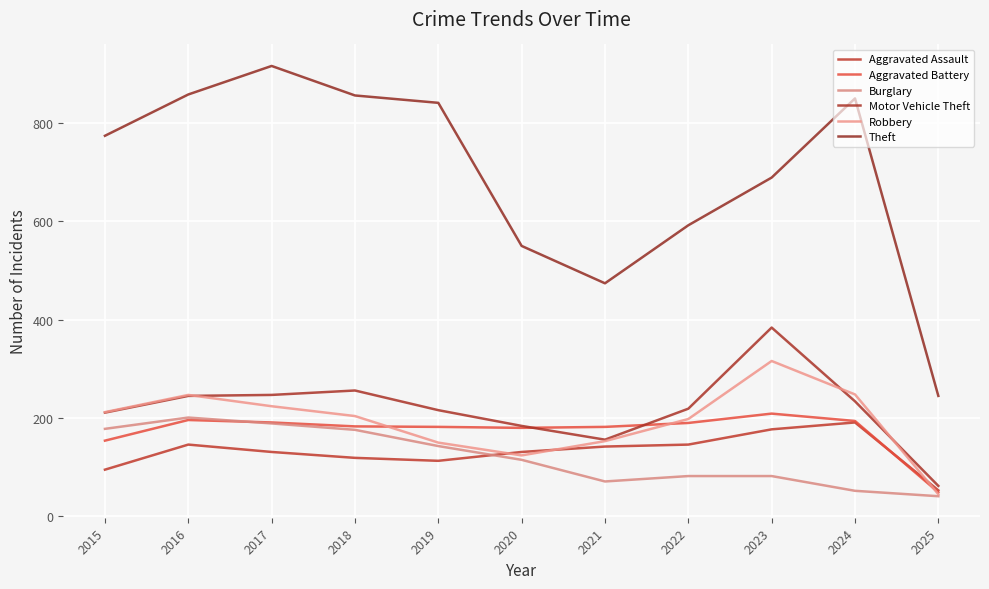

At which label is Aggravated Assault closest to 122?

2018